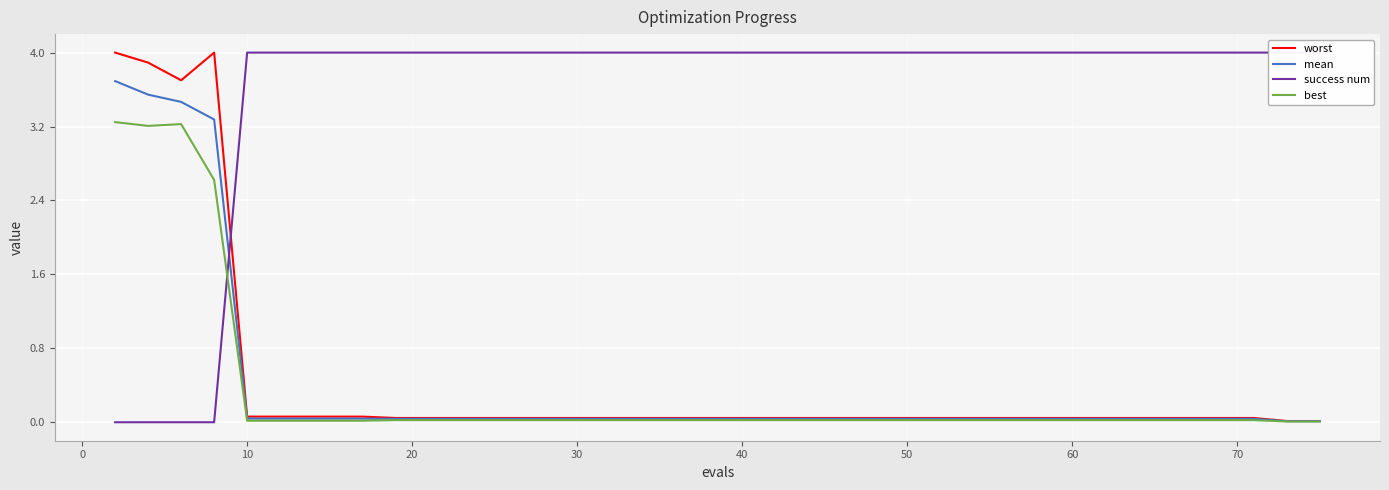

What is the highest value of the mean series?

3.7